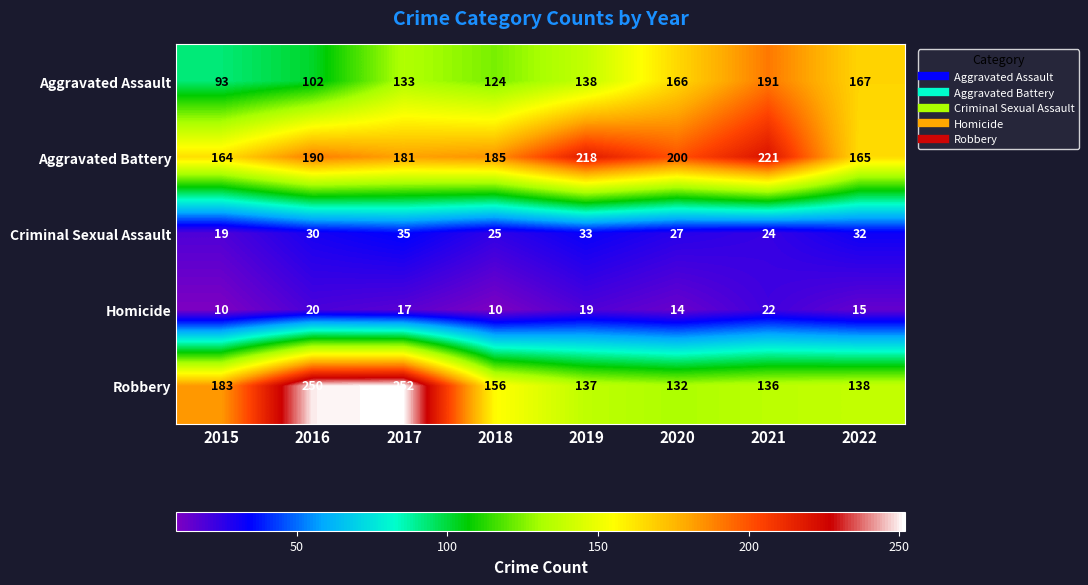

Is it true that Robbery equals 252 at 2017?

True